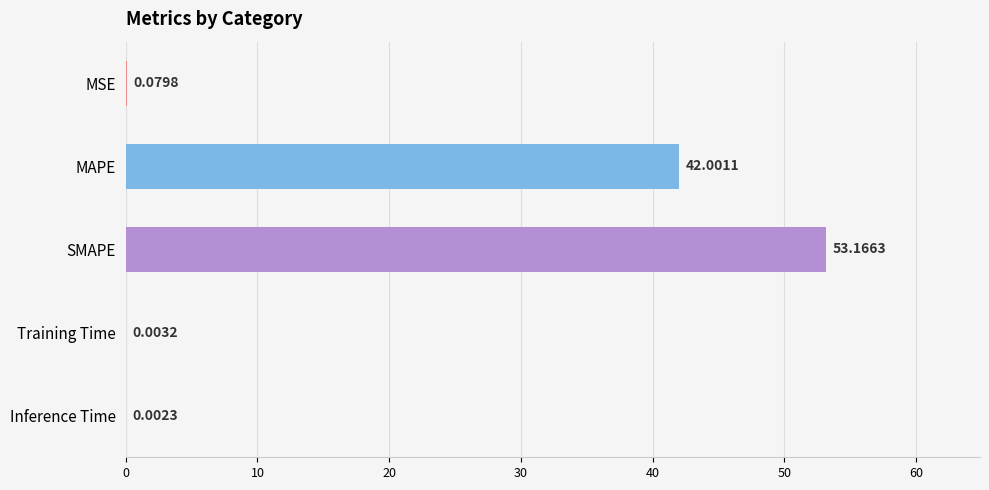

What is the sum of the values at Training Time and MAPE?

42.0